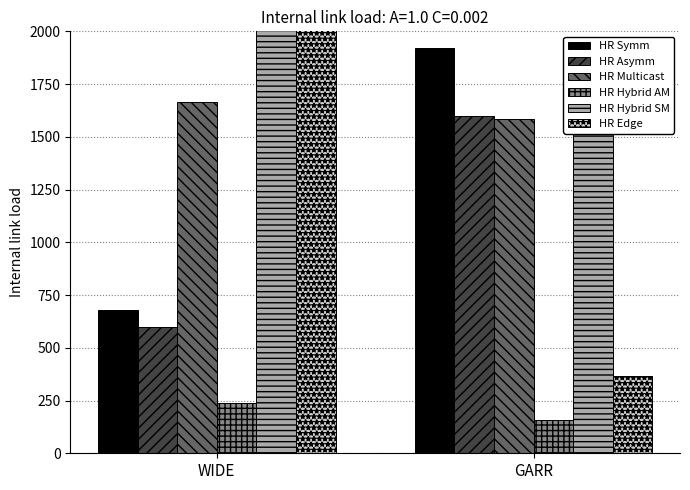

Which has a higher value, WIDE or GARR?

GARR